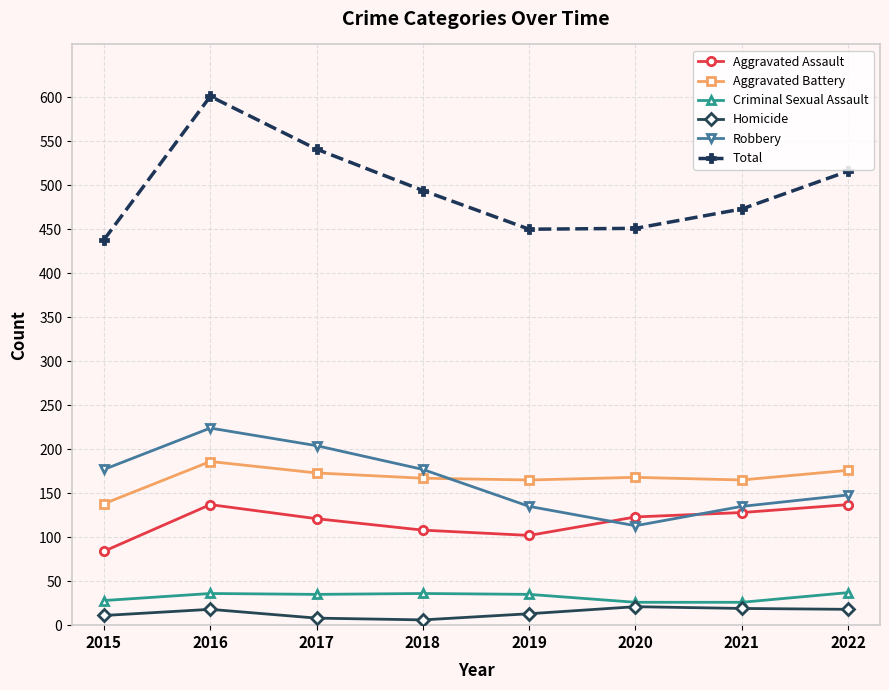

The Criminal Sexual Assault series shows 58 at 2019. True or false?

False